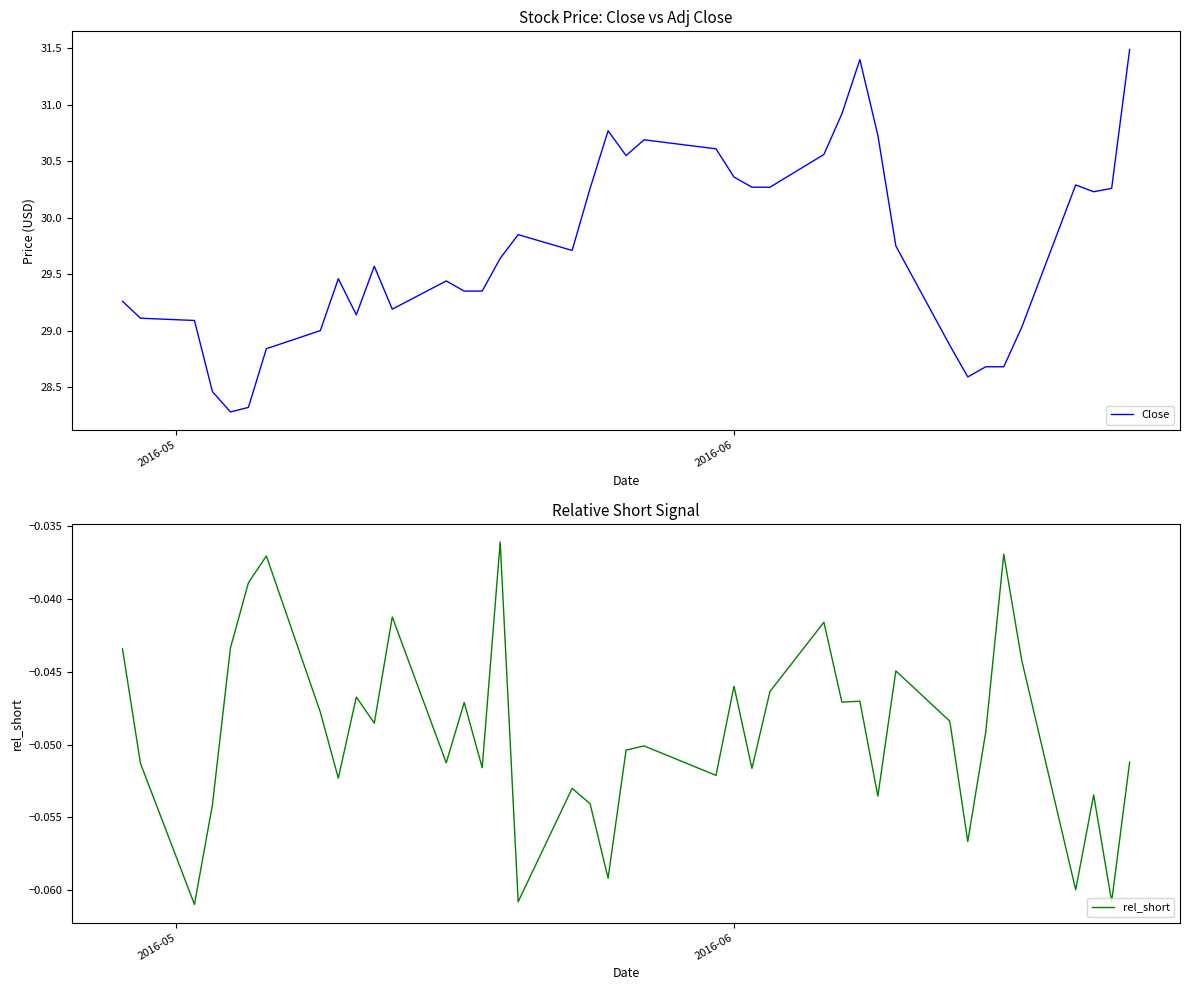

What is the difference between the maximum and second lowest values in the Close series?

3.2